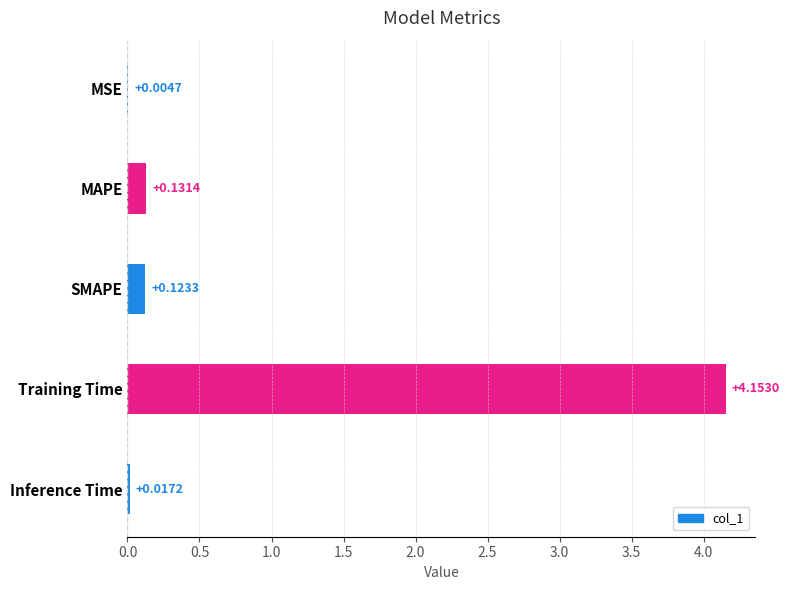

What is the sum of all values?

4.4